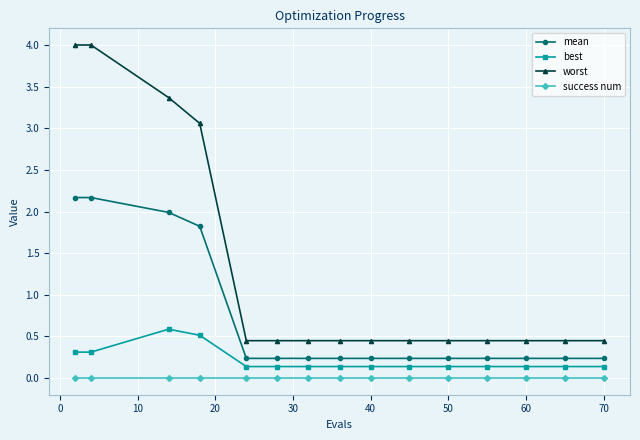

Rank the series by their average value, from highest to lowest.

worst, mean, best, success num